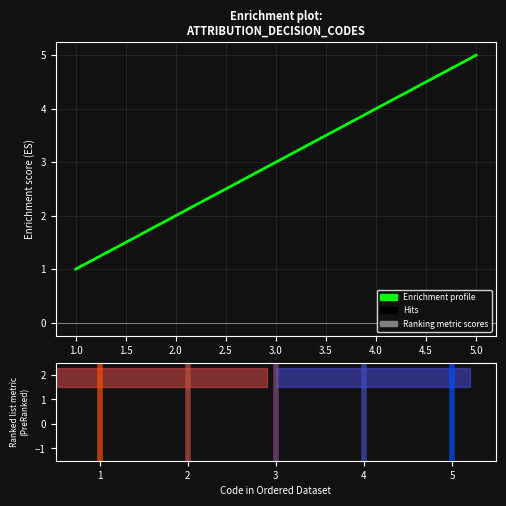

Between 1.0 and 5.0, which is larger?

5.0